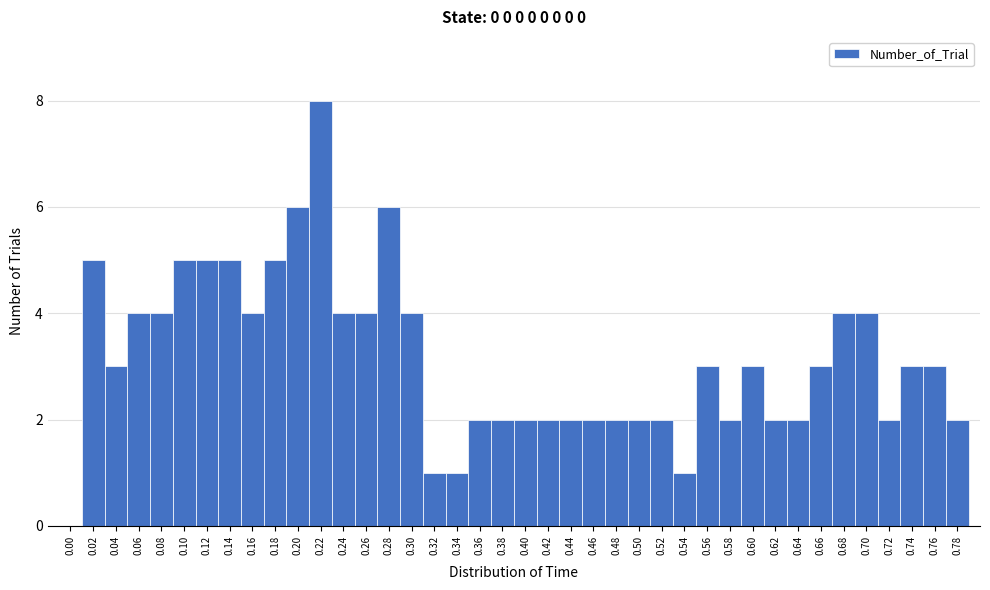

What is the sum of all values?

126